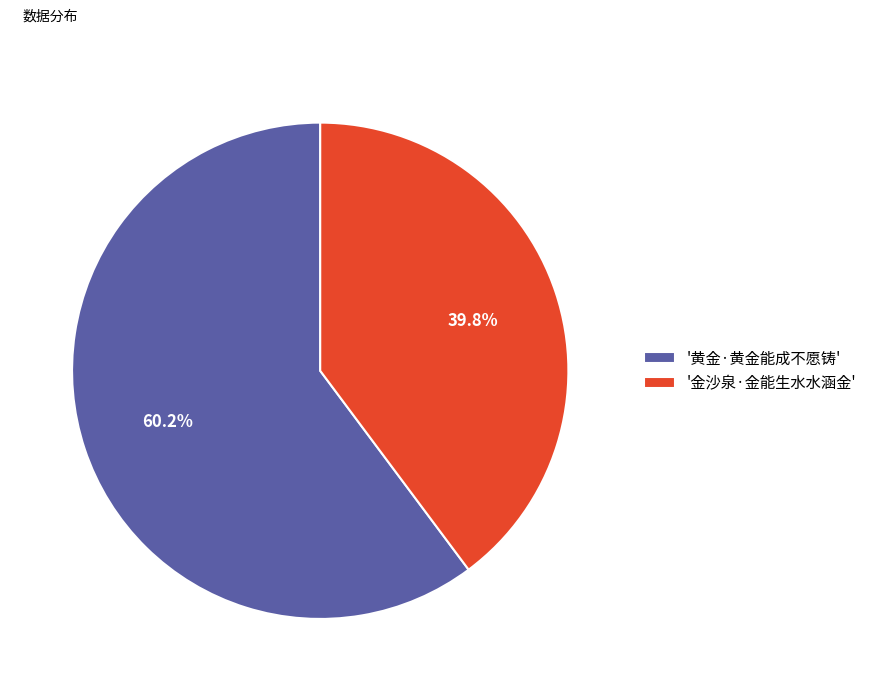

To the nearest percent, what is the difference between the largest and smallest slice percentages?

20%